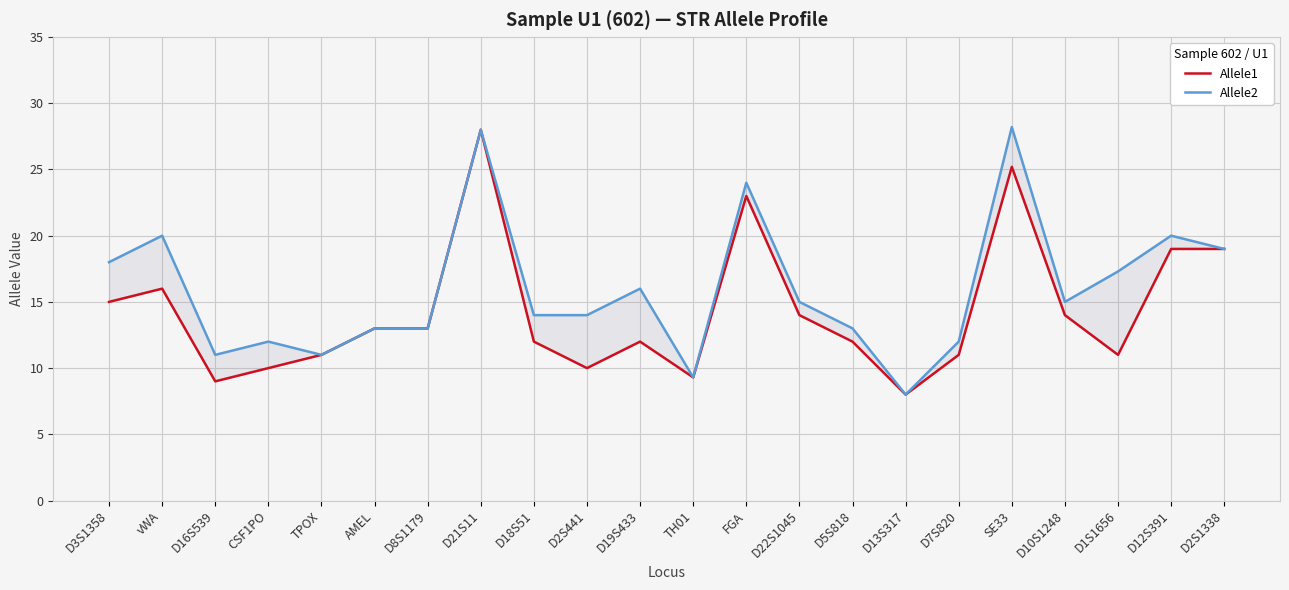

At how many categories does at least one series exceed 8?

21